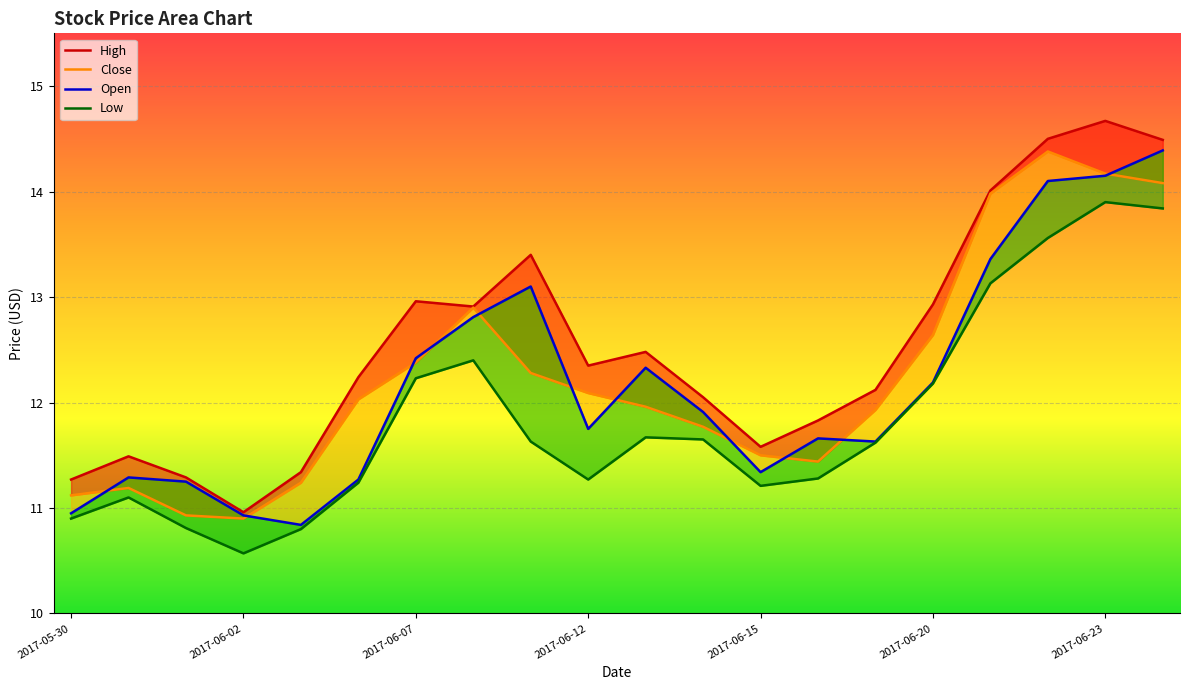

What is the lowest value of the Close series?

10.9